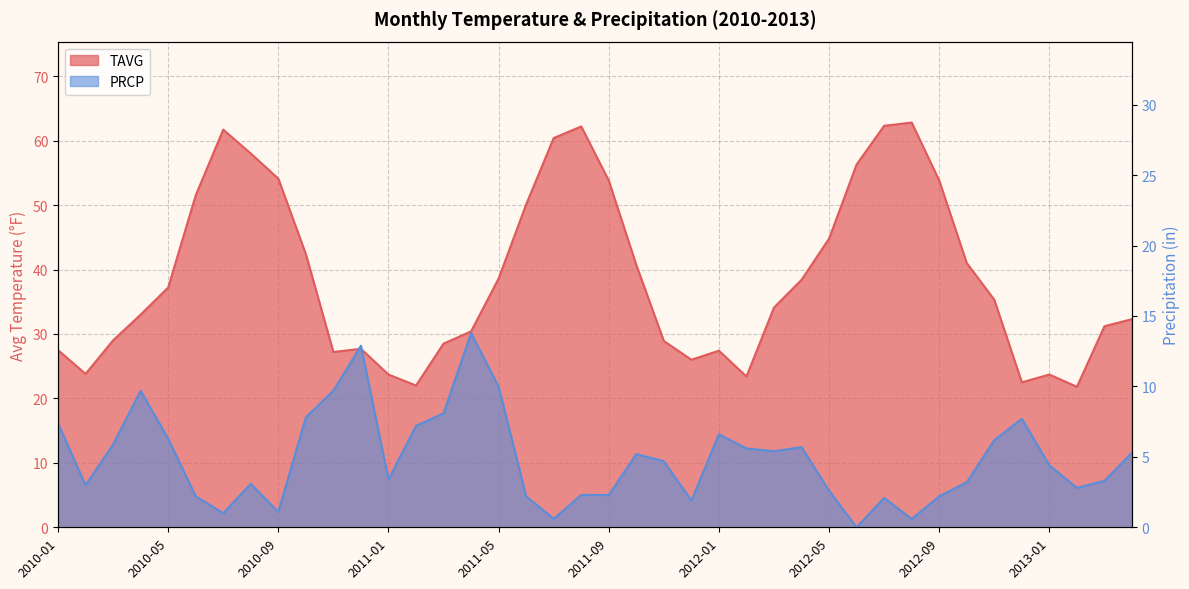

How many interior local valleys does the TAVG series have?

7